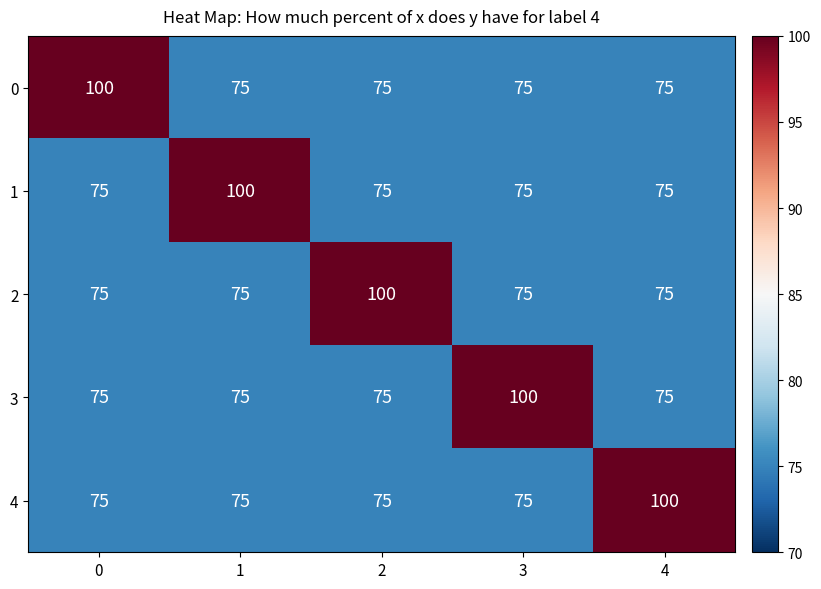

Reading right to left, transcribe all the data shown in this chart.

0: 75	75	75	75	100
1: 75	75	75	100	75
2: 75	75	100	75	75
3: 75	100	75	75	75
4: 100	75	75	75	75